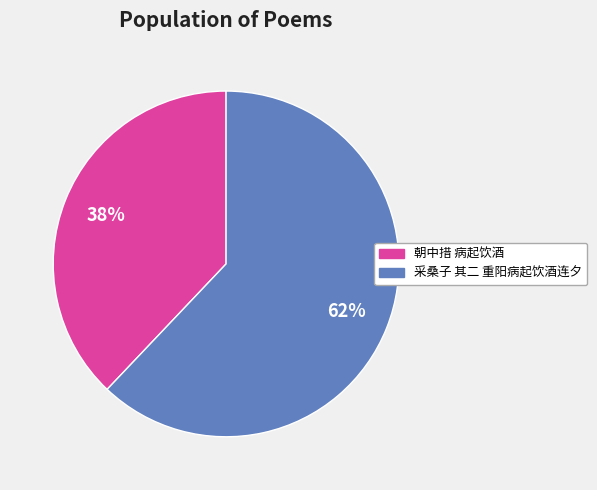

Which slice is the largest?

采桑子 其二 重阳病起饮酒连夕